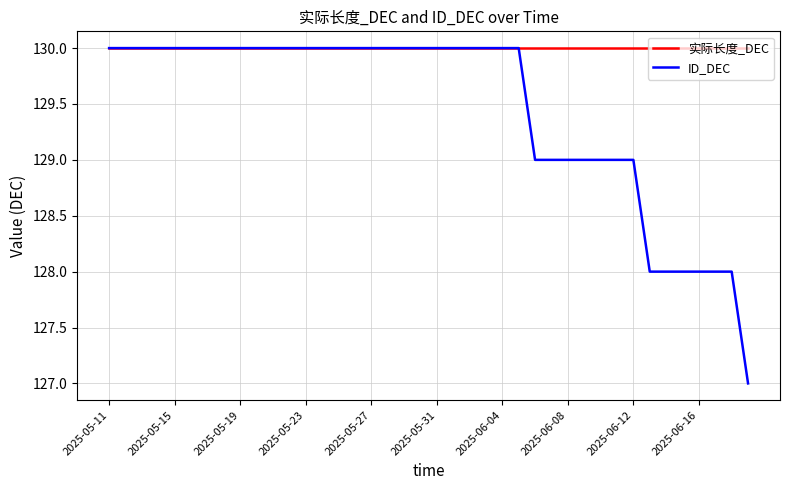

What is the highest value of the 实际长度_DEC series?

130